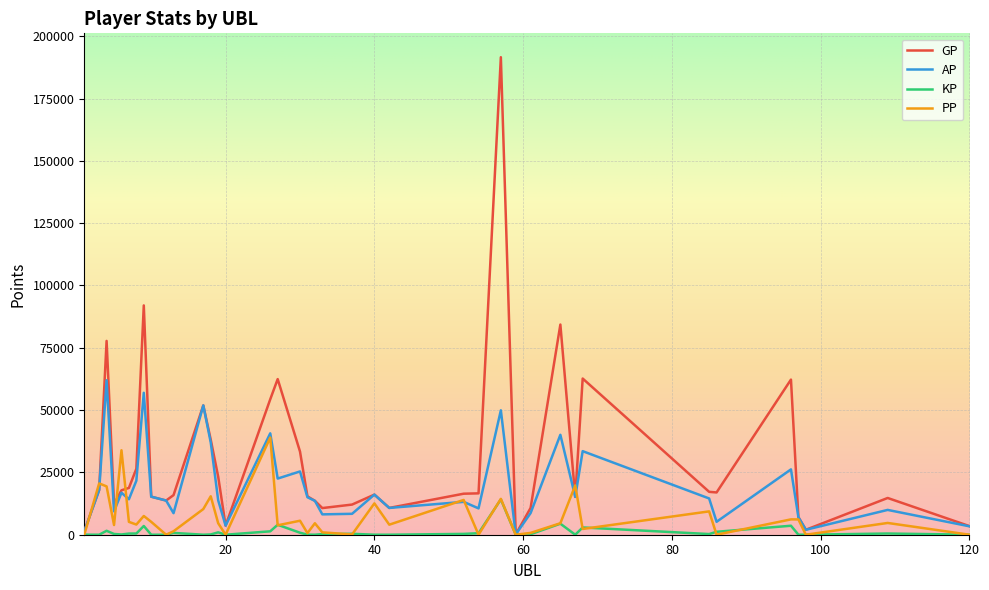

Which series has the largest total across all categories?

GP